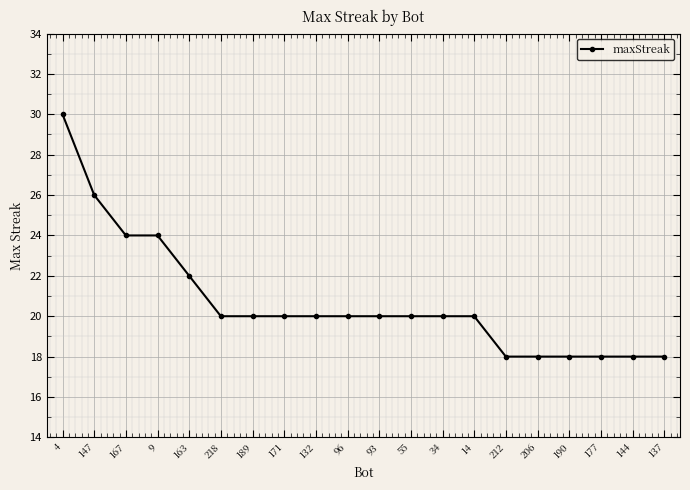

Read the value at 212.

18